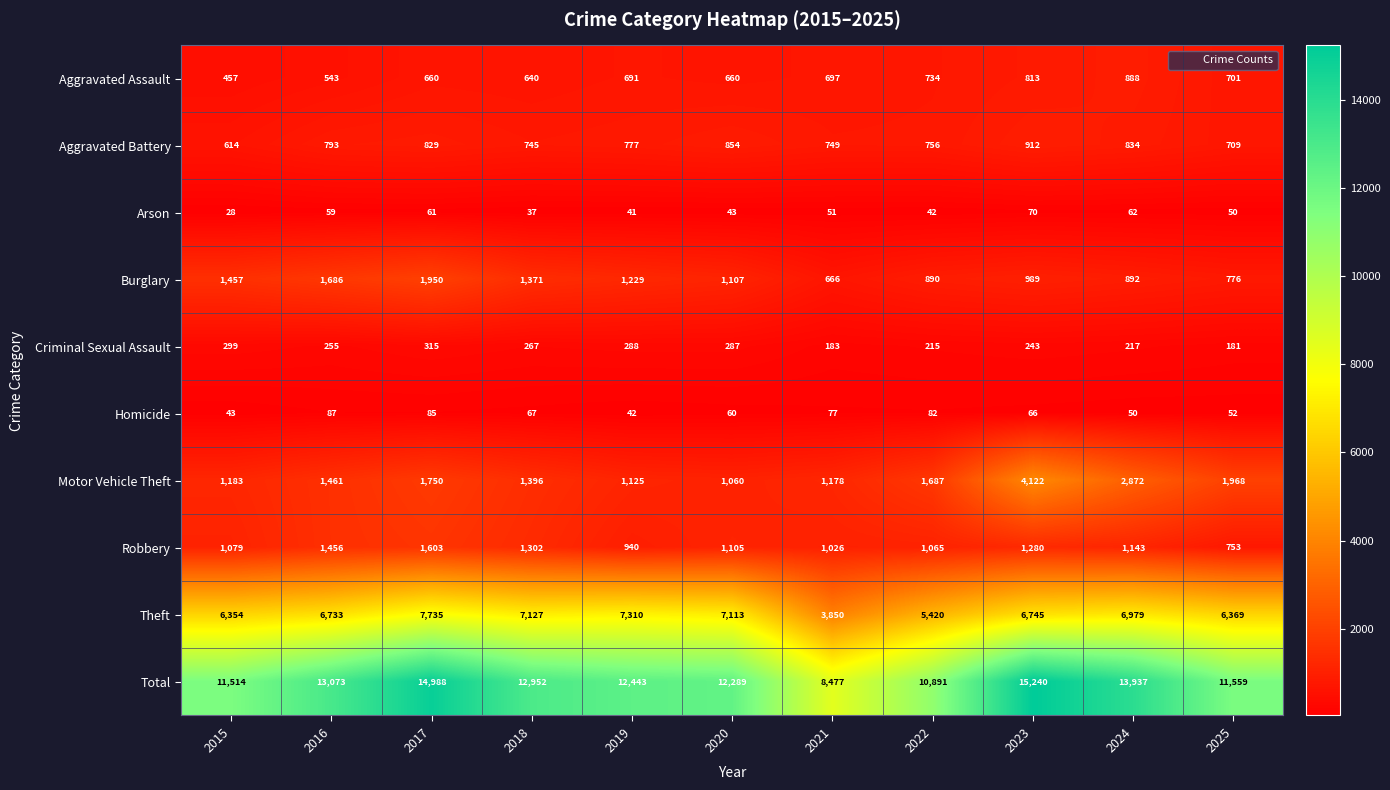

List the series in order of their peak value, lowest first.

Arson, Homicide, Criminal Sexual Assault, Aggravated Assault, Aggravated Battery, Robbery, Burglary, Motor Vehicle Theft, Theft, Total